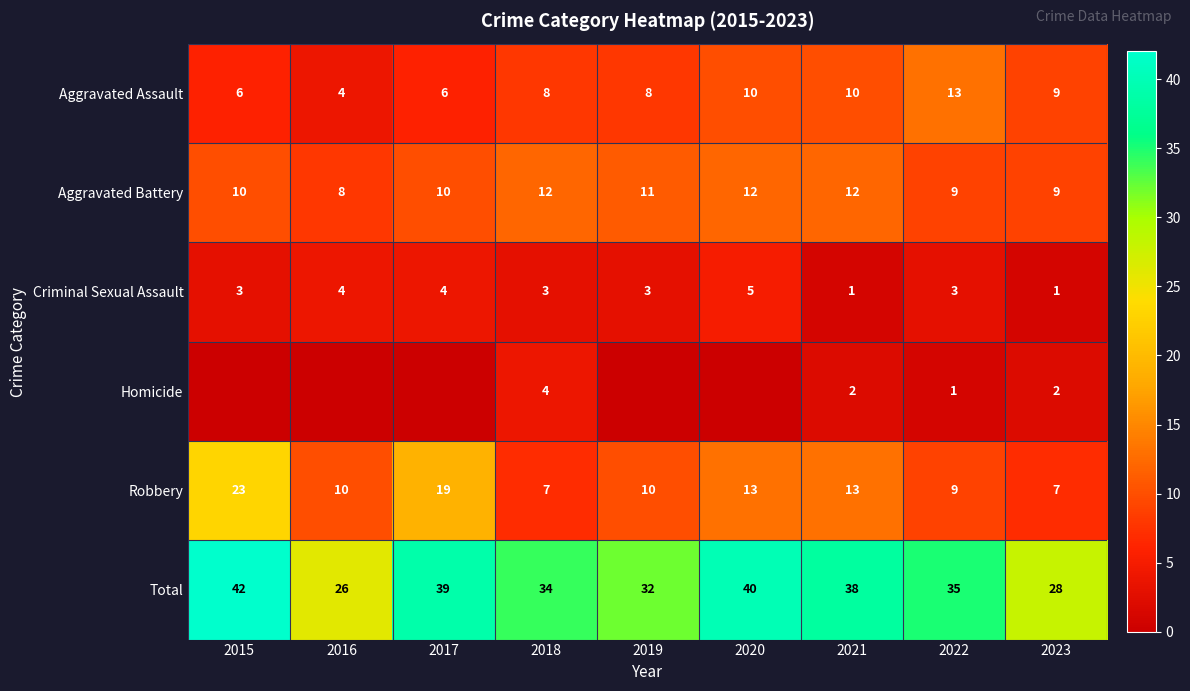

Between 2018 and 2023, which series saw the biggest shift?

Total